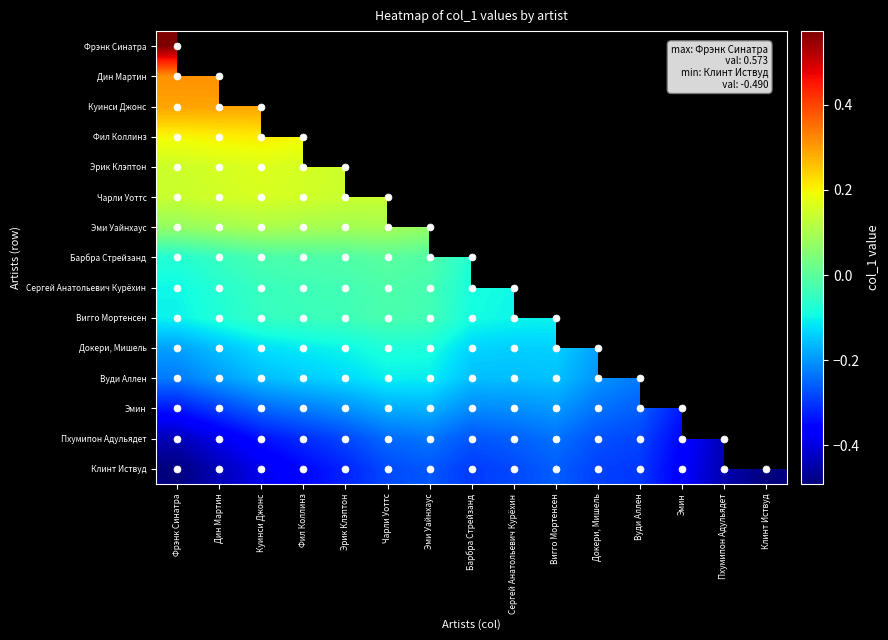

Read the Эмин value at Вигго Мортенсен.

-0.2